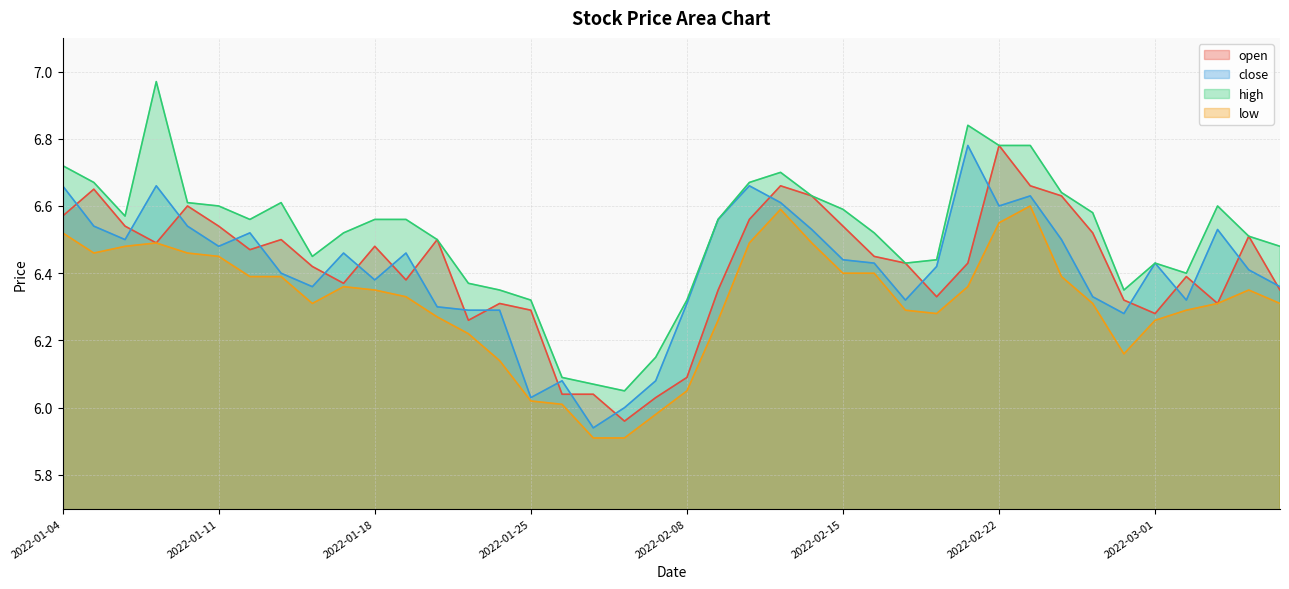

Reading right to left, transcribe all the data shown in this chart.

open: 6.3	6.5	6.3	6.4	6.3	6.3	6.5	6.6	6.7	6.8	6.4	6.3	6.4	6.5	6.5	6.6	6.7	6.6	6.3	6.1	6.0	6.0	6.0	6.0	6.3	6.3	6.3	6.5	6.4	6.5	6.4	6.4	6.5	6.5	6.5	6.6	6.5	6.5	6.7	6.6
close: 6.4	6.4	6.5	6.3	6.4	6.3	6.3	6.5	6.6	6.6	6.8	6.4	6.3	6.4	6.4	6.5	6.6	6.7	6.6	6.3	6.1	6.0	5.9	6.1	6.0	6.3	6.3	6.3	6.5	6.4	6.5	6.4	6.4	6.5	6.5	6.5	6.7	6.5	6.5	6.7
high: 6.5	6.5	6.6	6.4	6.4	6.3	6.6	6.6	6.8	6.8	6.8	6.4	6.4	6.5	6.6	6.6	6.7	6.7	6.6	6.3	6.2	6.0	6.1	6.1	6.3	6.3	6.4	6.5	6.6	6.6	6.5	6.5	6.6	6.6	6.6	6.6	7.0	6.6	6.7	6.7
low: 6.3	6.3	6.3	6.3	6.3	6.2	6.3	6.4	6.6	6.5	6.4	6.3	6.3	6.4	6.4	6.5	6.6	6.5	6.3	6.0	6.0	5.9	5.9	6.0	6.0	6.1	6.2	6.3	6.3	6.3	6.4	6.3	6.4	6.4	6.5	6.5	6.5	6.5	6.5	6.5